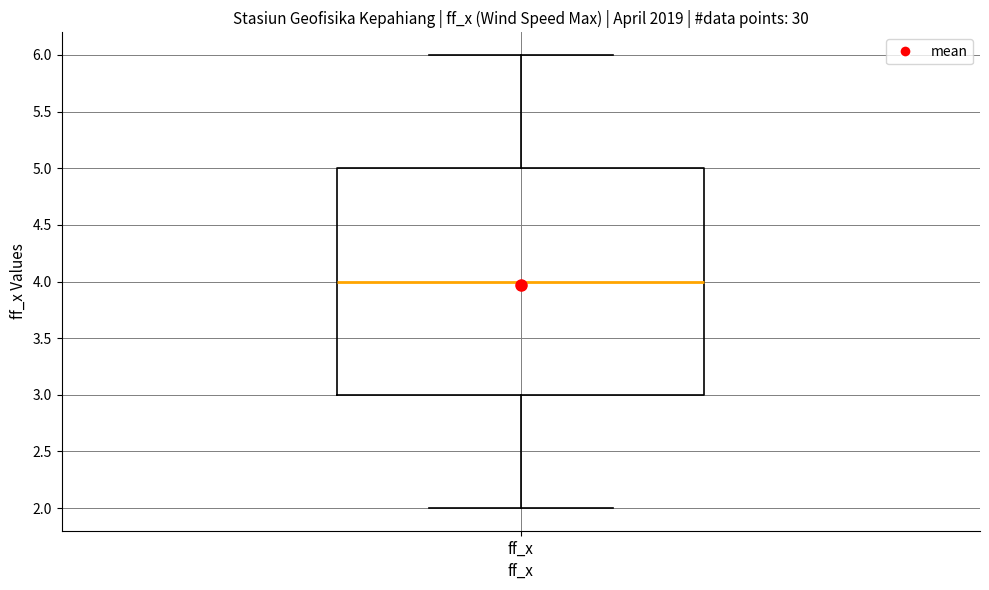

Where is the lower edge of the box for ff_x on the y-axis? The values are not printed on the chart, so give them approximately, as read against the axis.

3